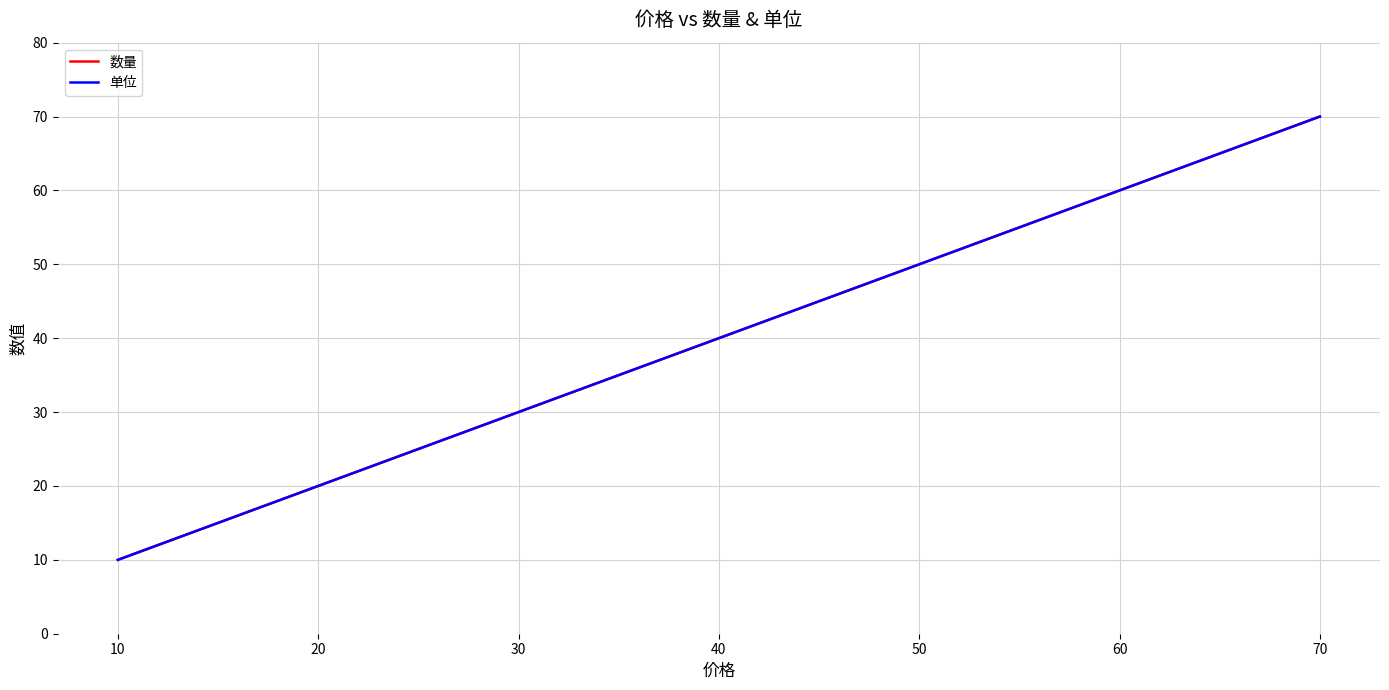

Which series has the largest total across all categories?

数量